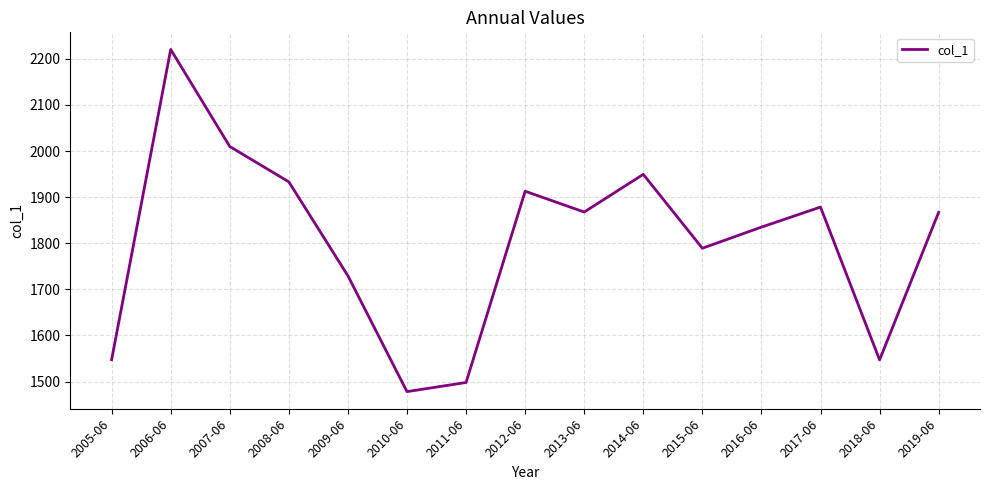

What is the approximate value at 2008-06?

1933.1